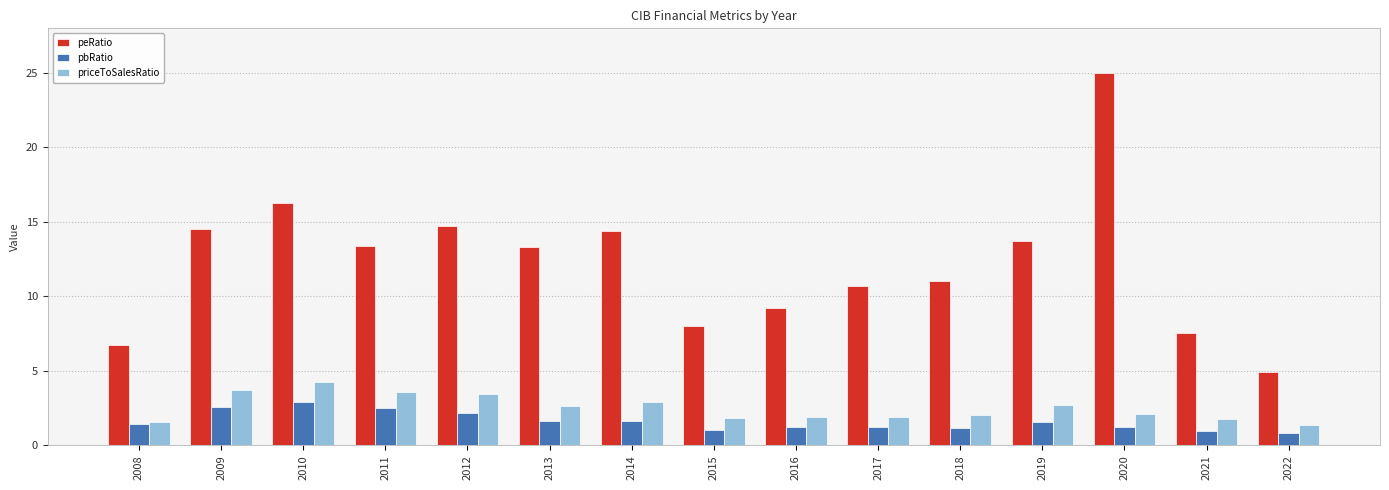

True or false: priceToSalesRatio has a value of 3.6 at 2011.

True